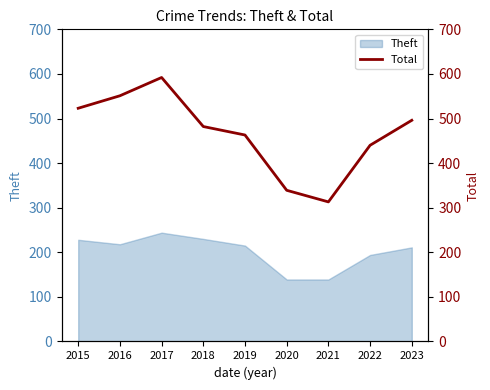

List the labels in order of value, smallest first.

2021, 2020, 2022, 2019, 2018, 2023, 2015, 2016, 2017